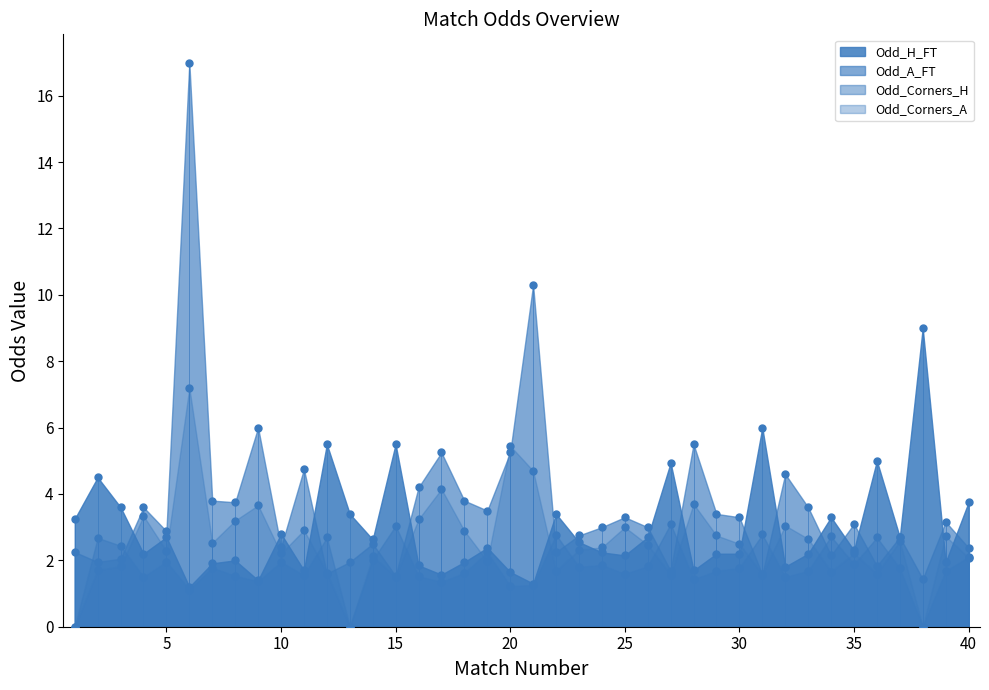

Is the value of Odd_Corners_H at 4 greater than the value of Odd_A_FT at 33?

No